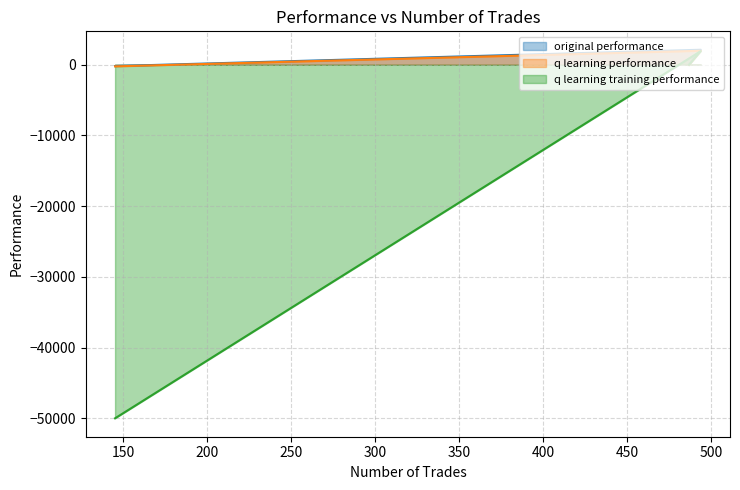

What is the label of the 3rd point from the right?

487